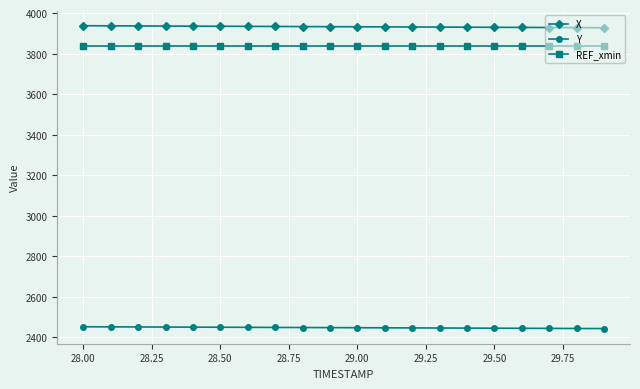

What is the value of the REF_xmin point at the 20th from the left?

3840.2